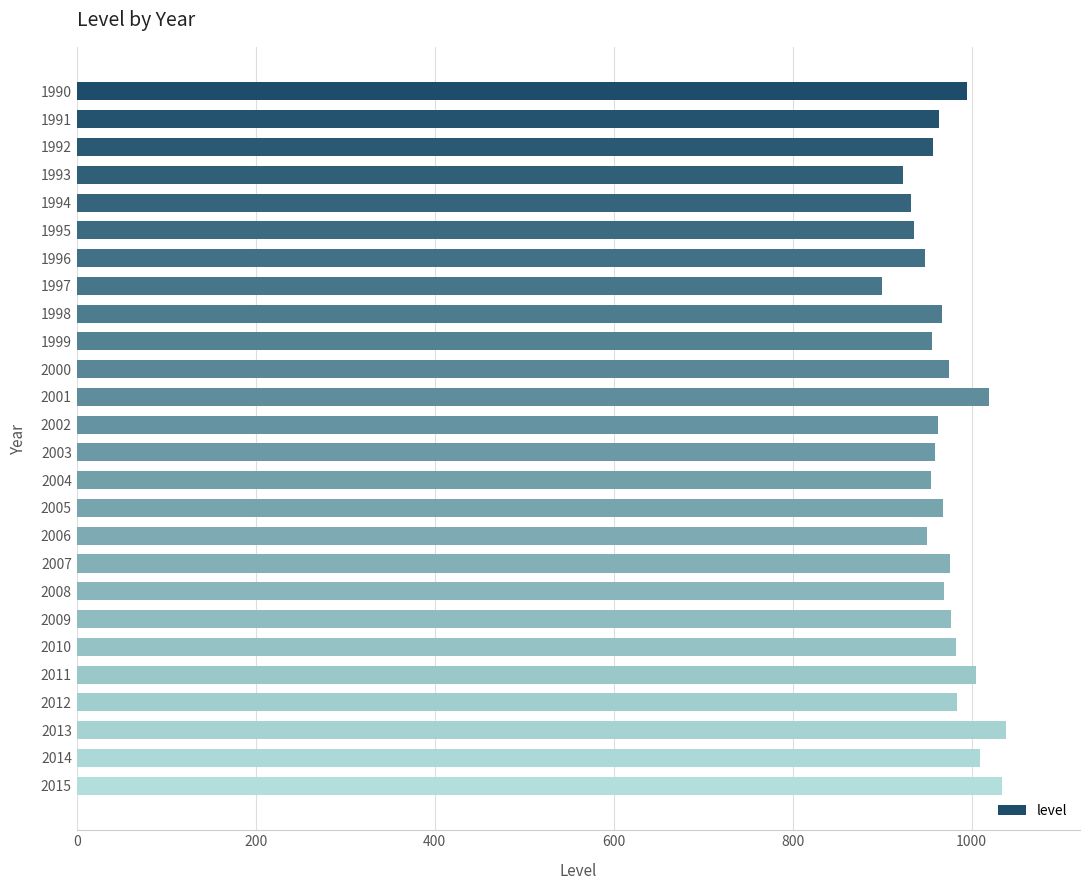

What is the sum of all values?

25240.3